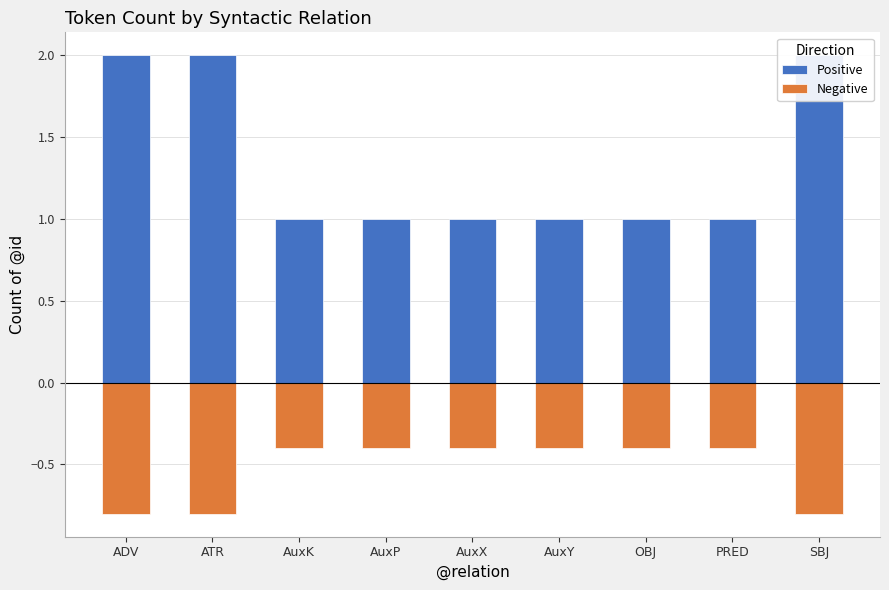

What is the sum of the Positive values at AuxK and SBJ?

3.0